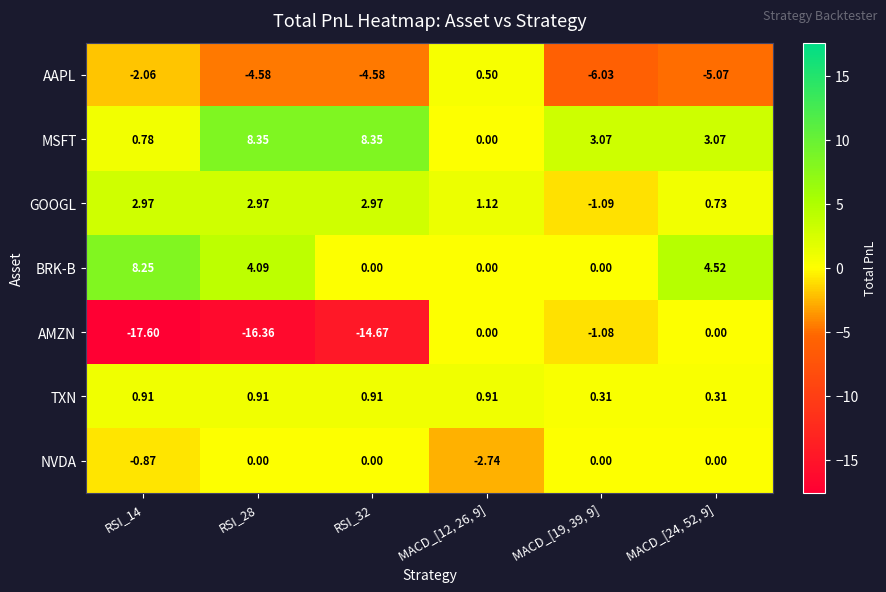

Which series has the widest spread of values?

AMZN